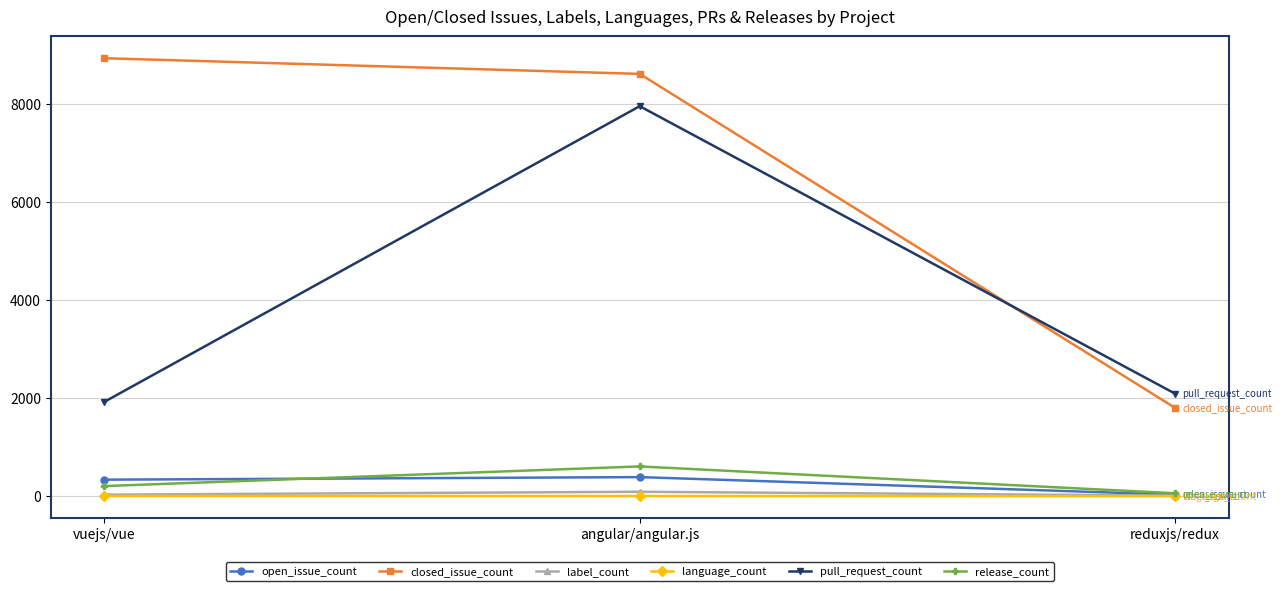

At which label does open_issue_count reach its minimum?

reduxjs/redux